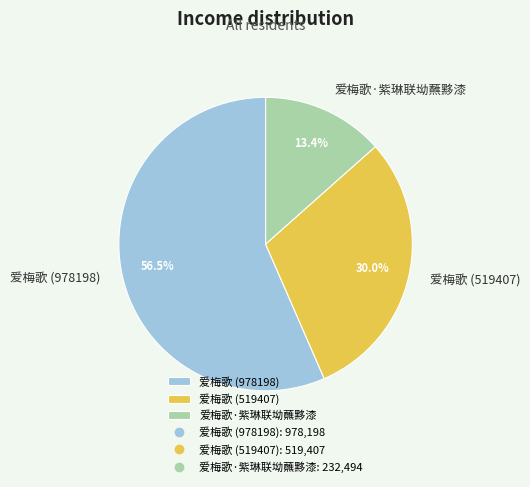

What is the largest slice in the pie chart?

爱梅歌 (978198)